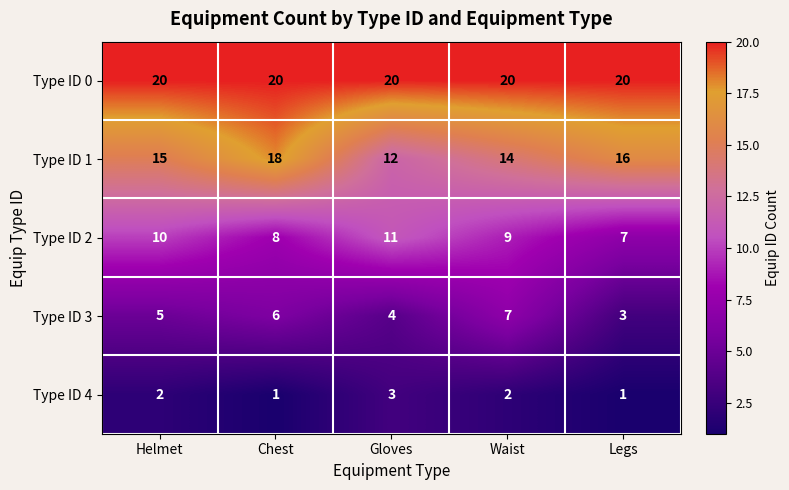

List the series in order of their overall mean, highest first.

Type ID 0, Type ID 1, Type ID 2, Type ID 3, Type ID 4